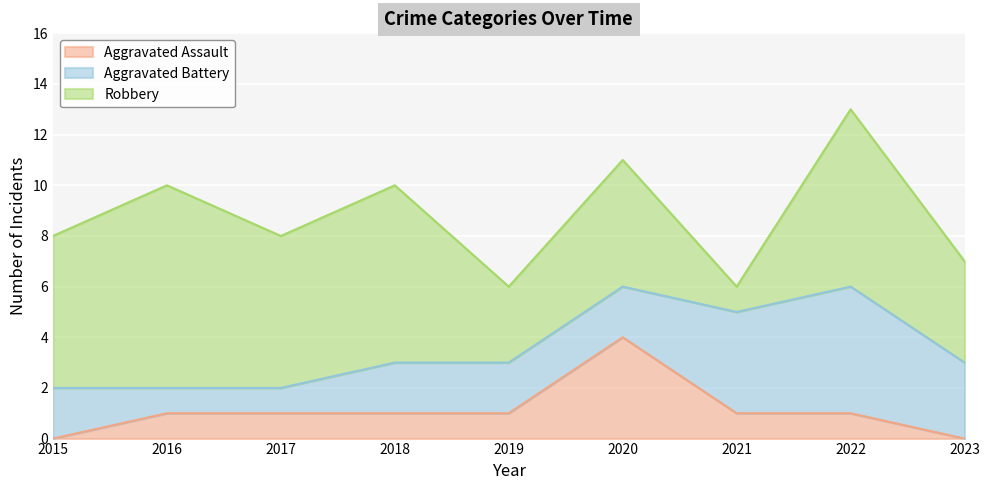

At which category is the sum across all series the highest?

2022